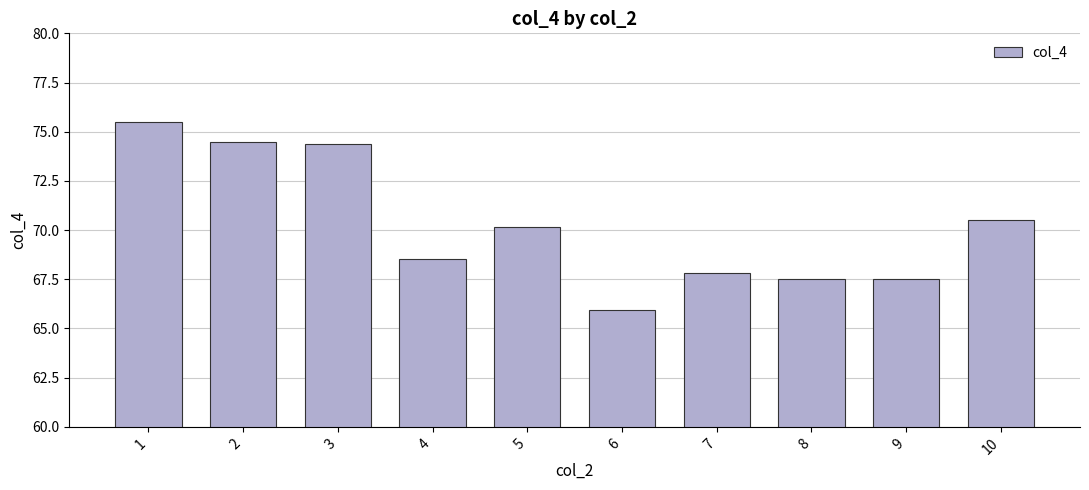

Between 10 and 4, which is larger?

10